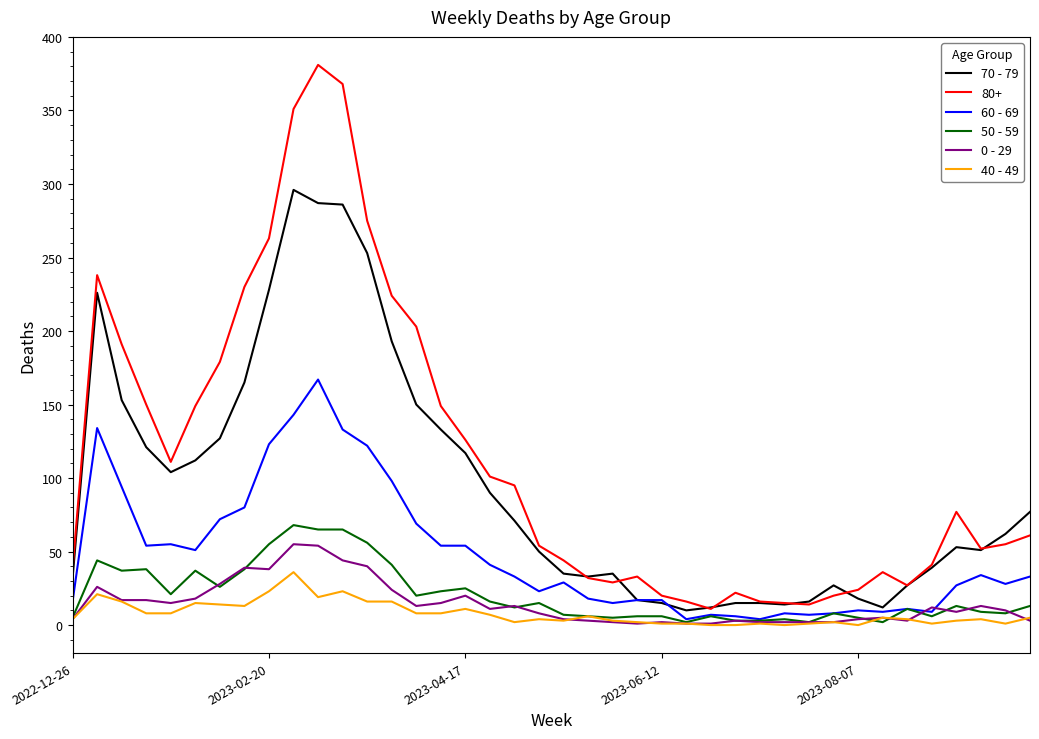

True or false: 80+ and 40 - 49 cross at least once.

False